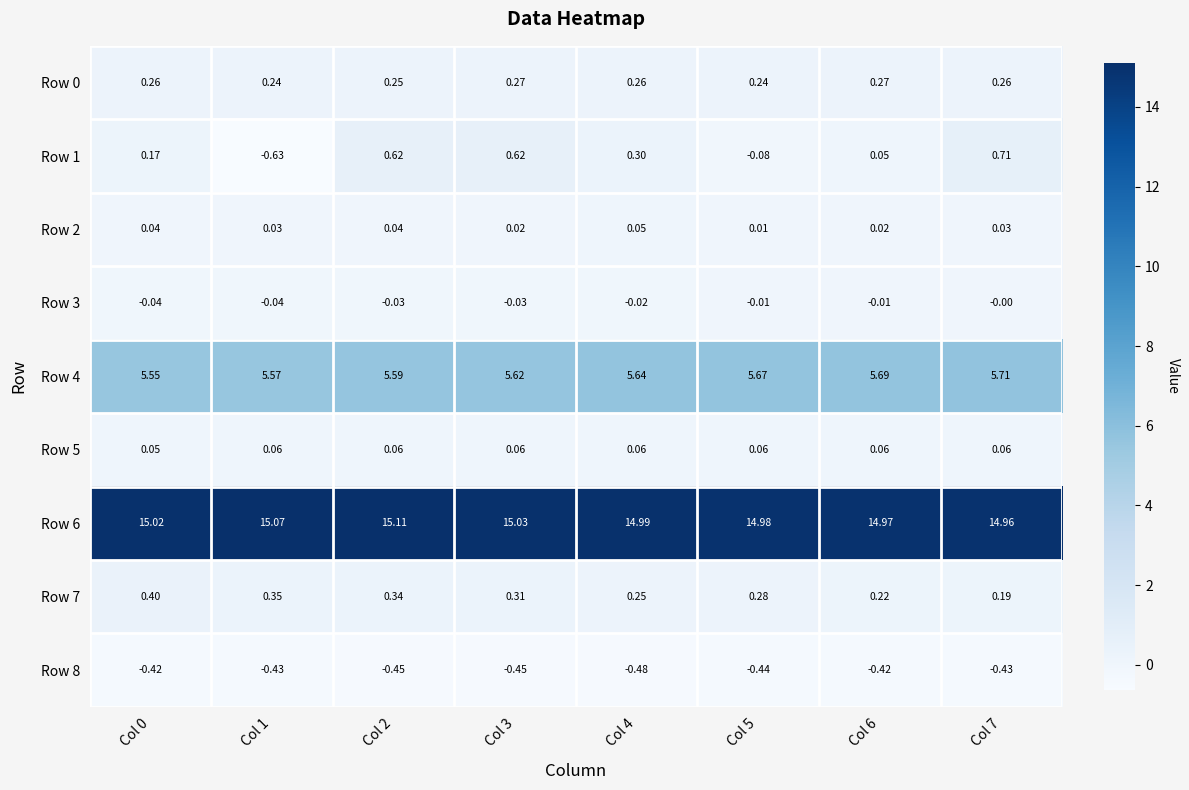

Is the value of Row 8 at Col 2 greater than the value of Row 2 at Col 5?

No